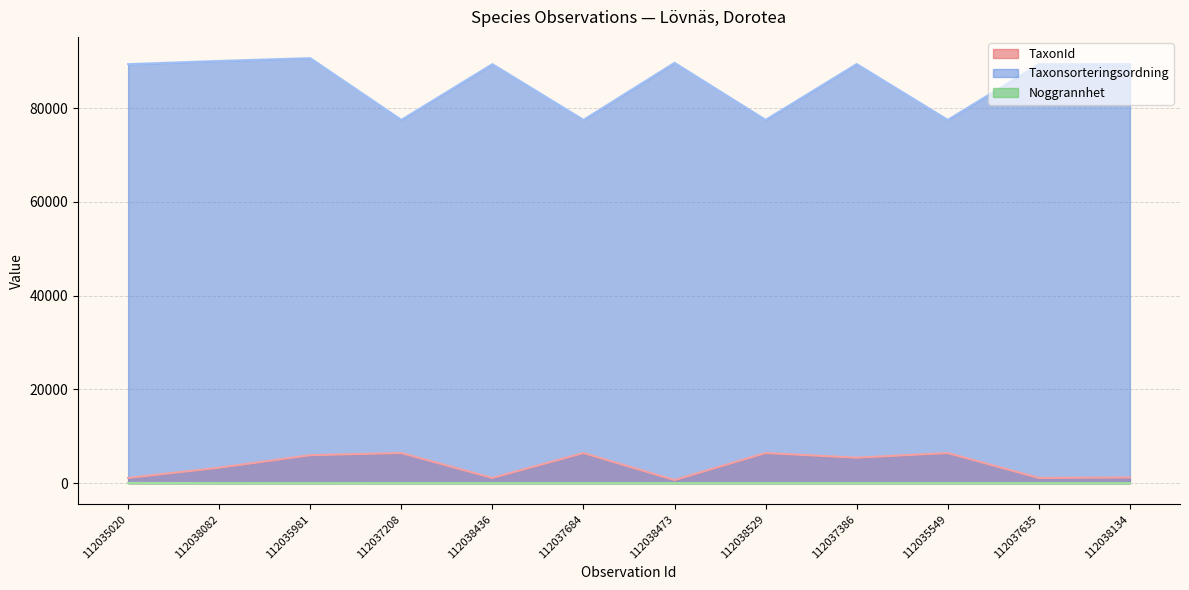

What position from the left is 112038082?

2